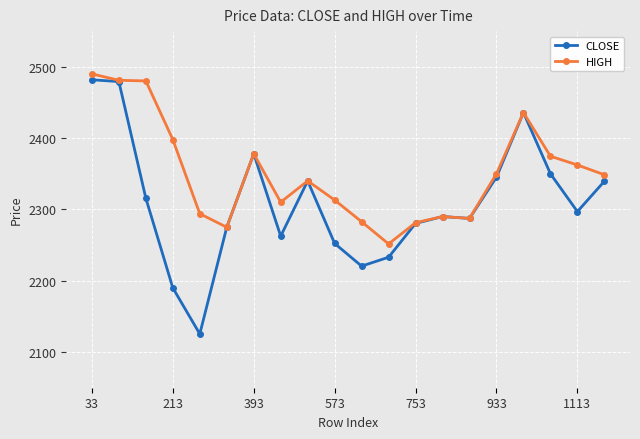

At how many categories does at least one series exceed 2231?

20